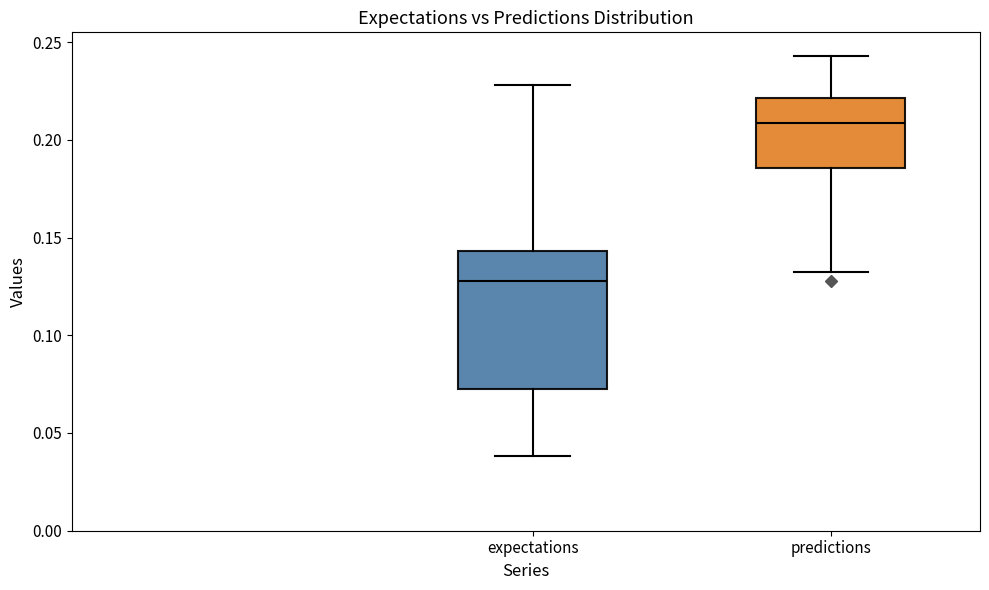

Which box has the lowest median line?

expectations